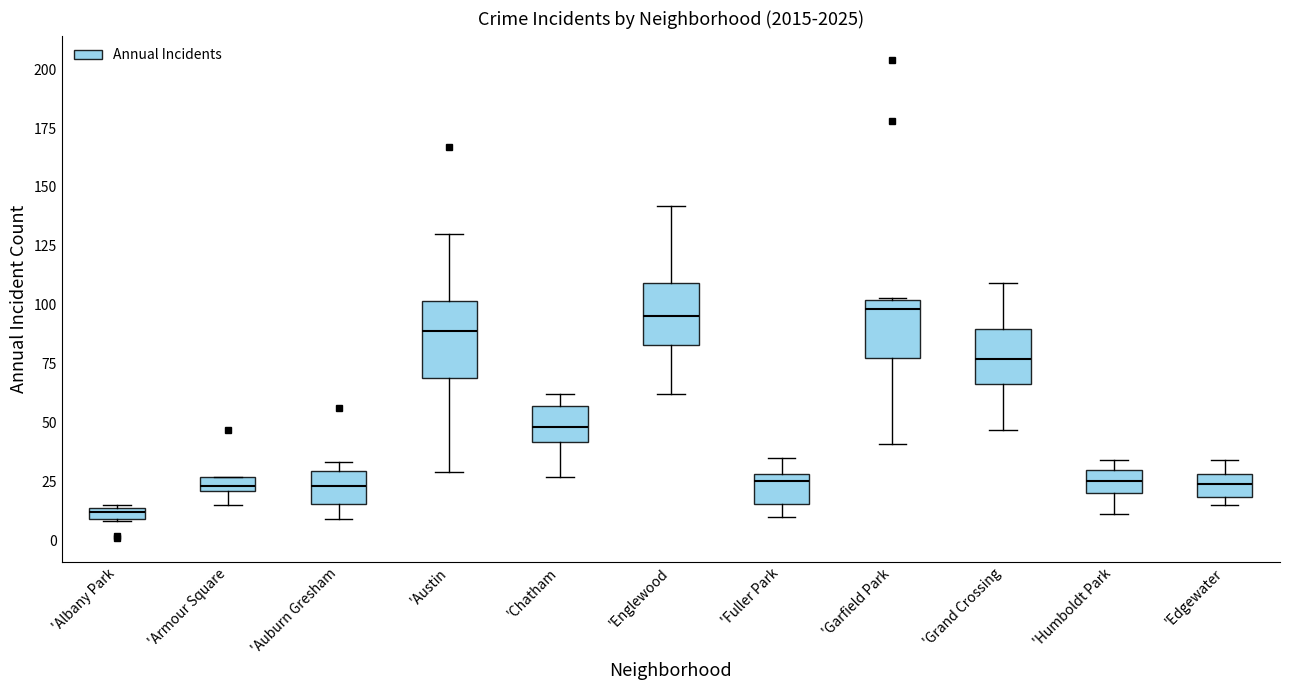

Which box's median line is the lowest?

'Albany Park